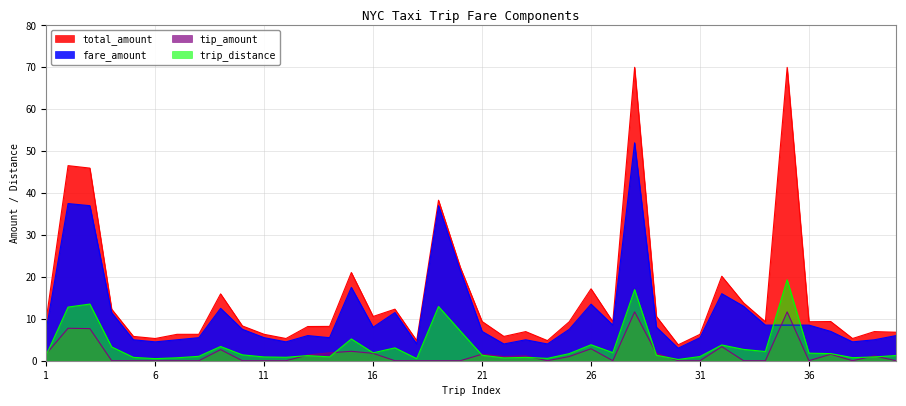

What value does the trip_distance series have at 33?

2.7